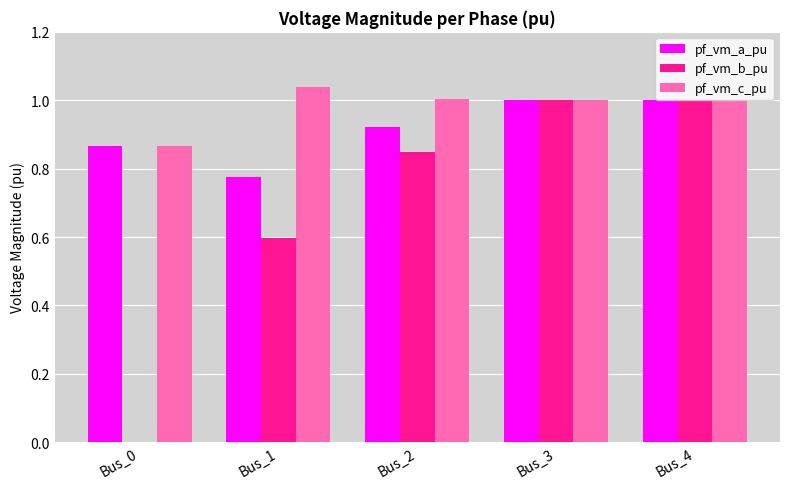

Which series has the largest total across all categories?

pf_vm_c_pu